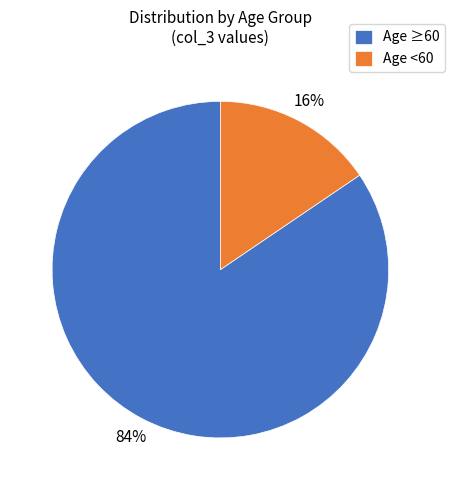

What percentage is the Age <60 slice, to the nearest percent?

16%